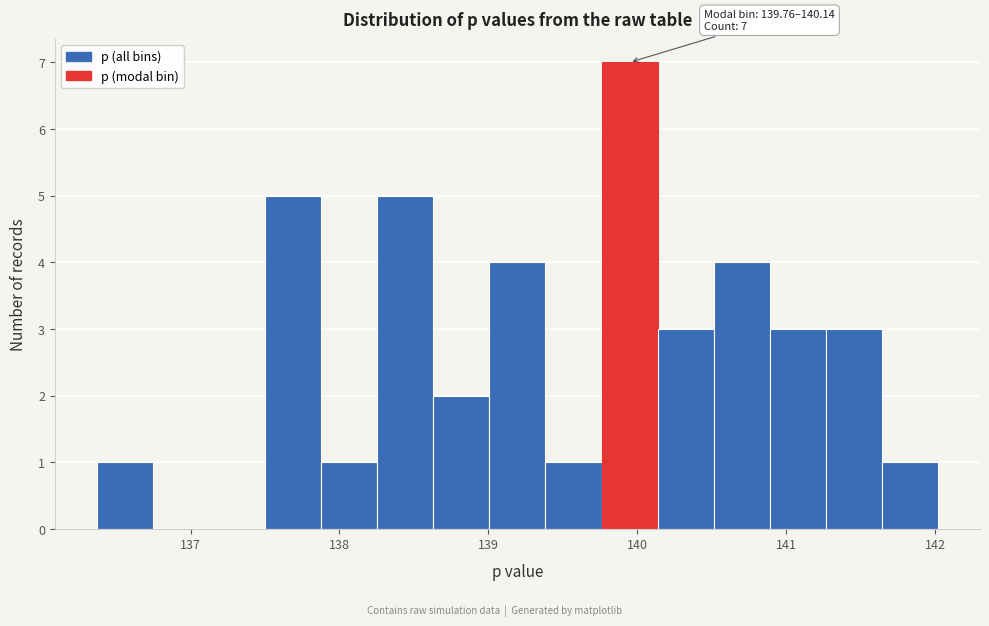

Read against the x-axis, roughly where is the centre of the tallest bar?

139.9